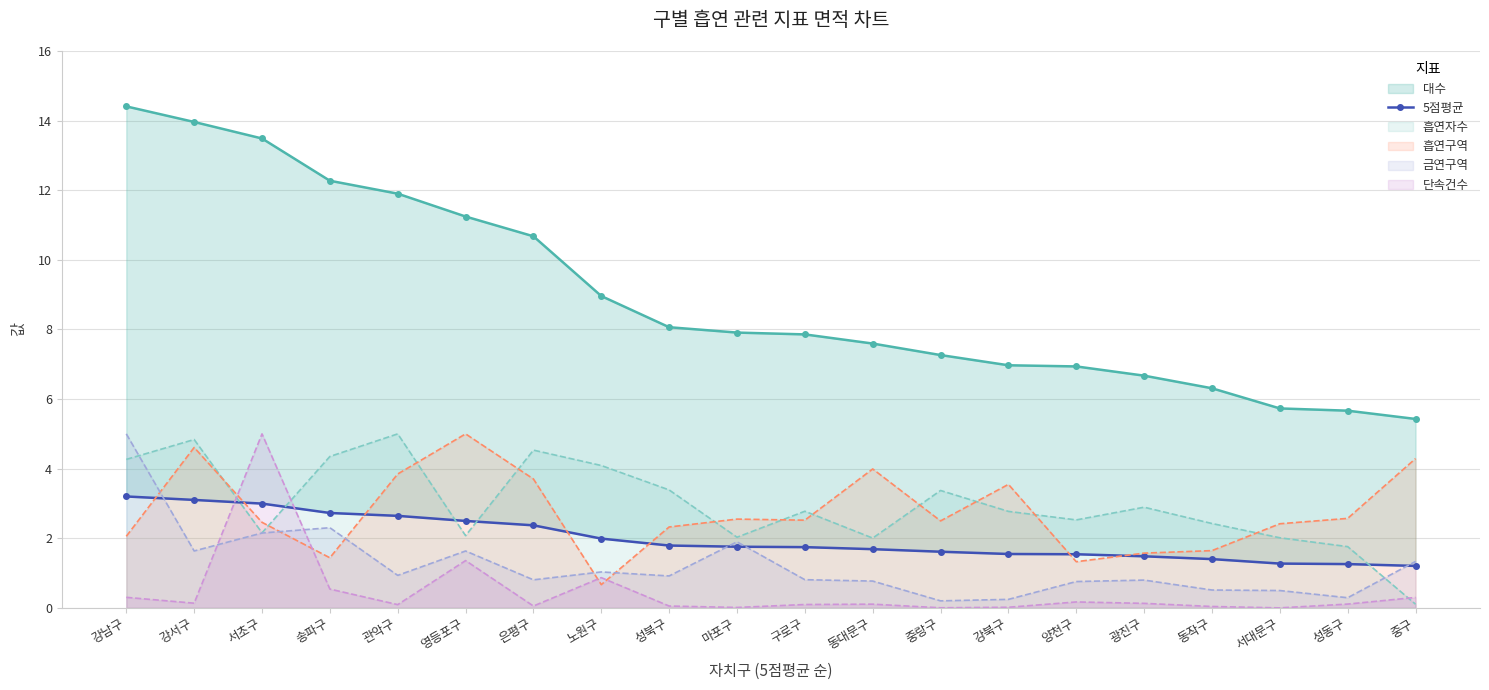

Reading right to left, extract all data points from this chart.

중구=1.2	성동구=1.3	서대문구=1.3	동작구=1.4	광진구=1.5	양천구=1.5	강북구=1.5	중랑구=1.6	동대문구=1.7	구로구=1.7	마포구=1.8	성북구=1.8	노원구=2.0	은평구=2.4	영등포구=2.5	관악구=2.6	송파구=2.7	서초구=3.0	강서구=3.1	강남구=3.2